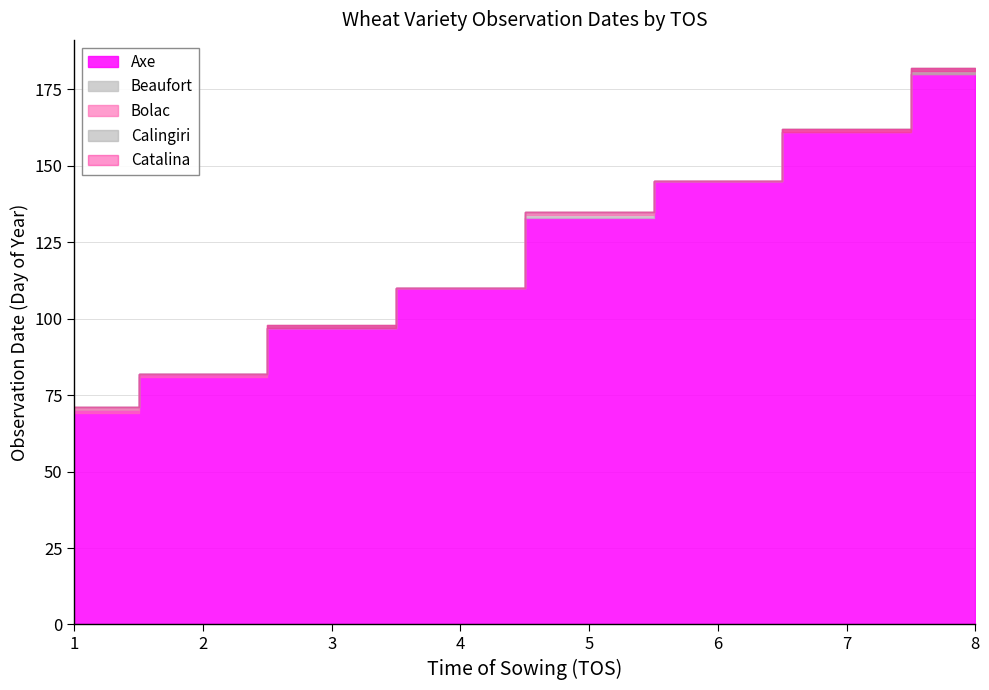

How many values are between 3 and 7?

5